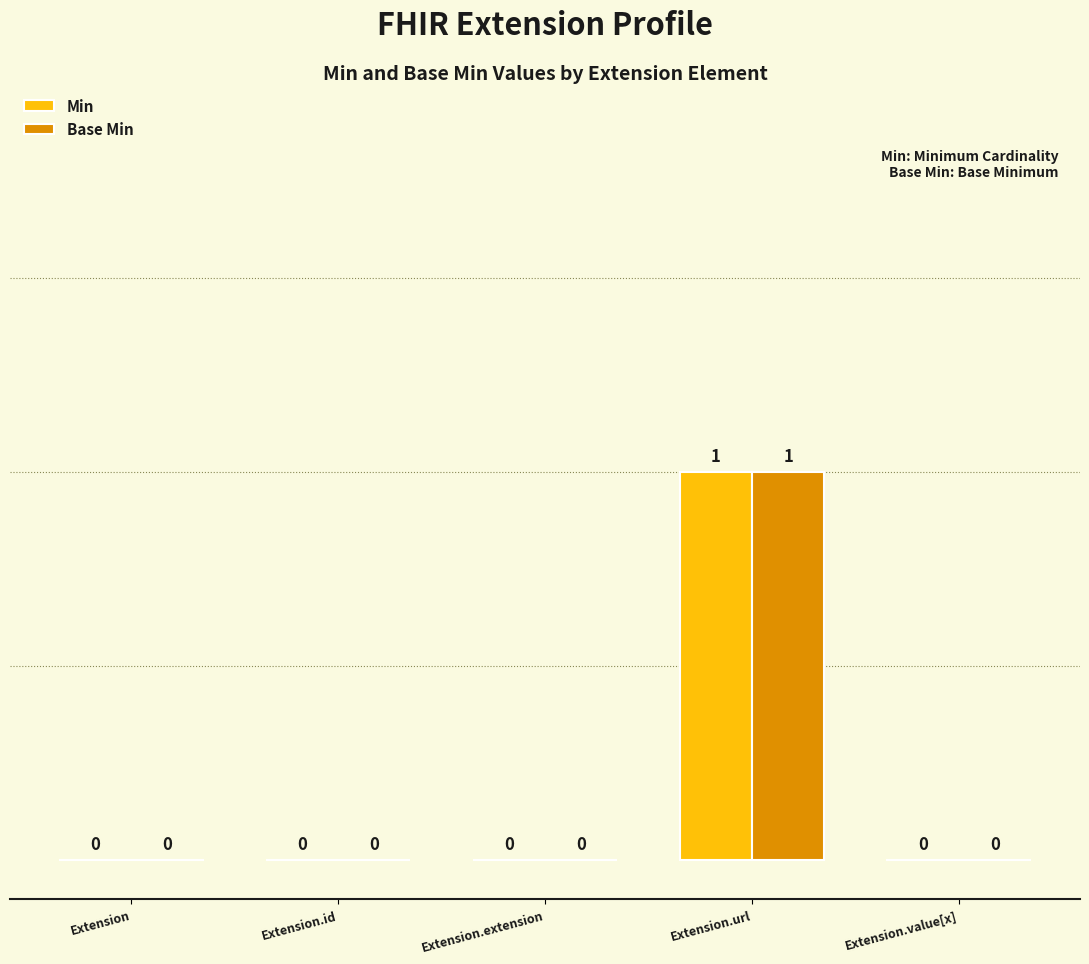

How many groups of bars are there?

5